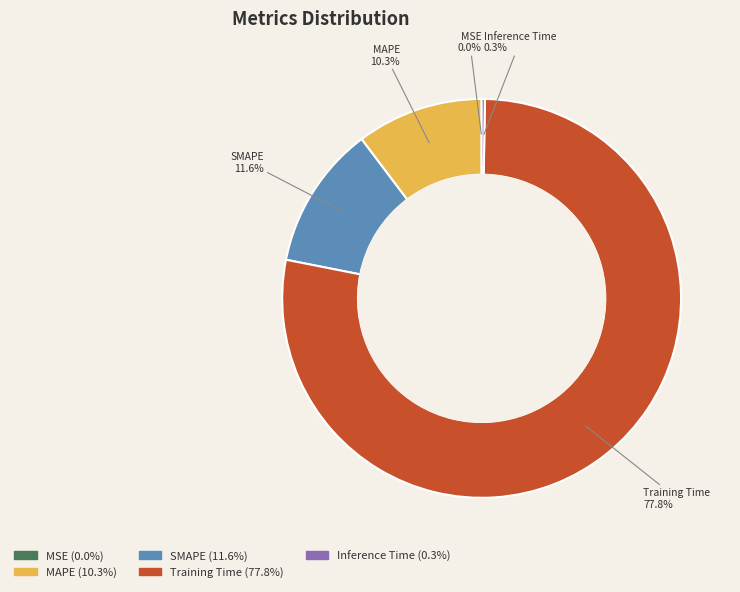

What is the total percentage of Training Time and MAPE?

88.1%